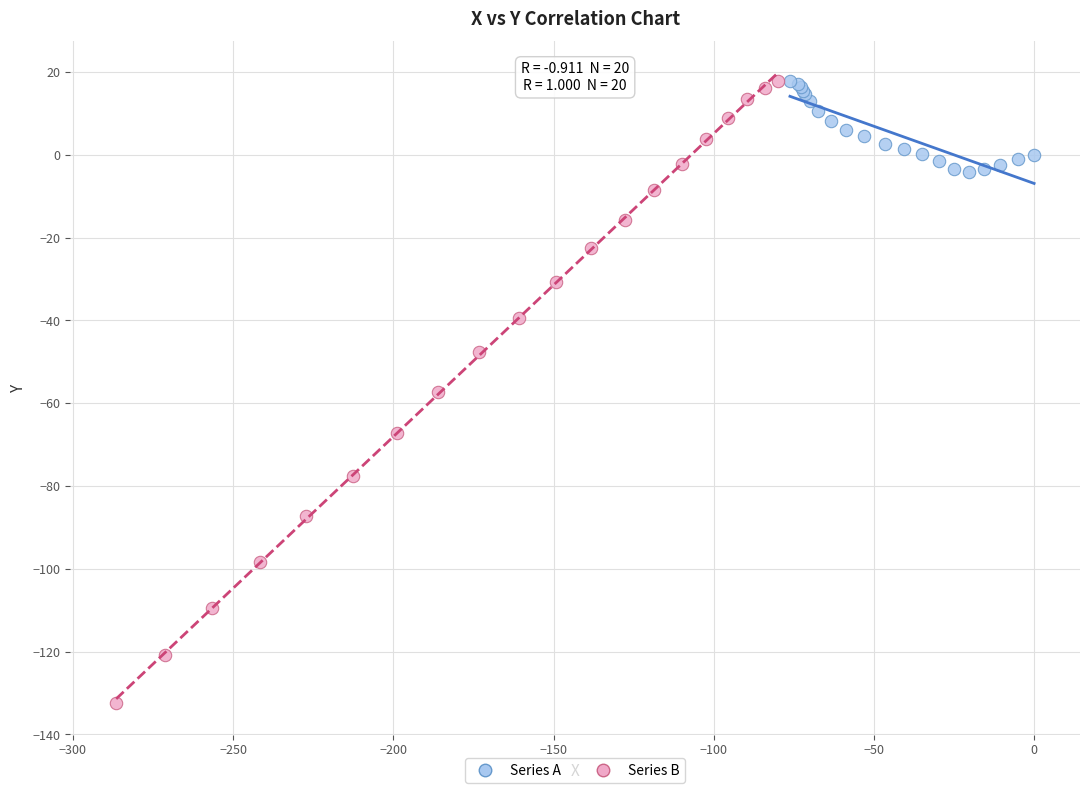

Which series has the largest Y range (max minus min)?

Series B